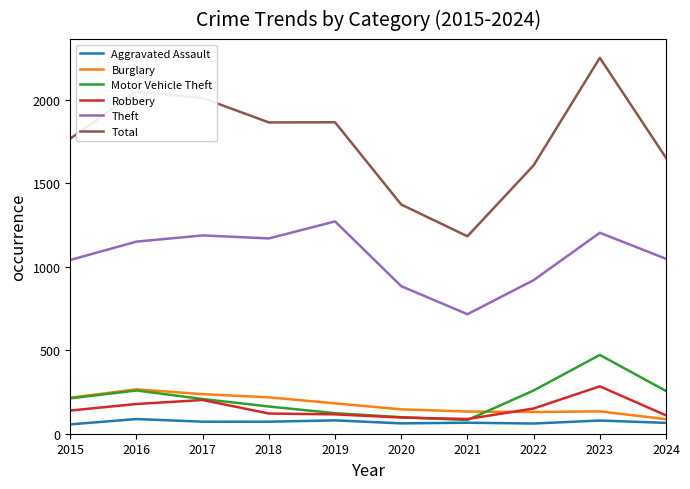

Where does the Burglary series first go above 182?

2015